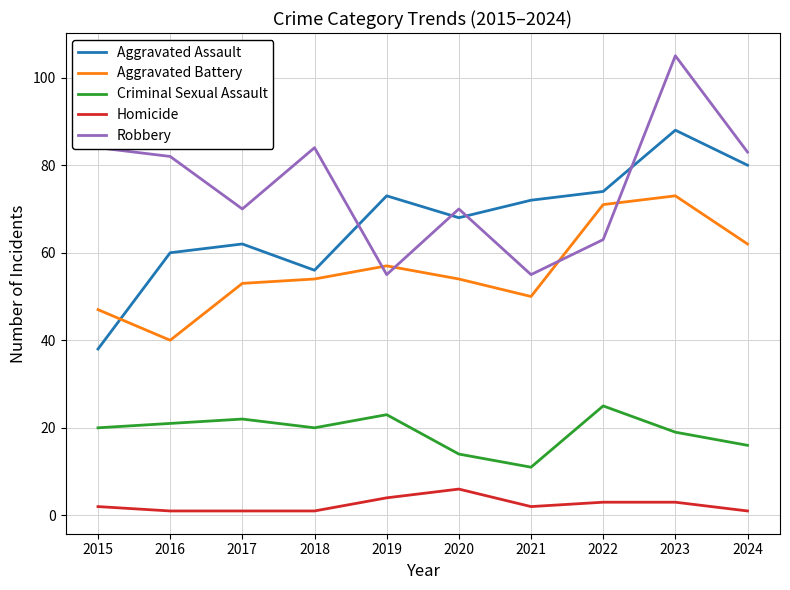

What is the maximum value for Homicide?

6